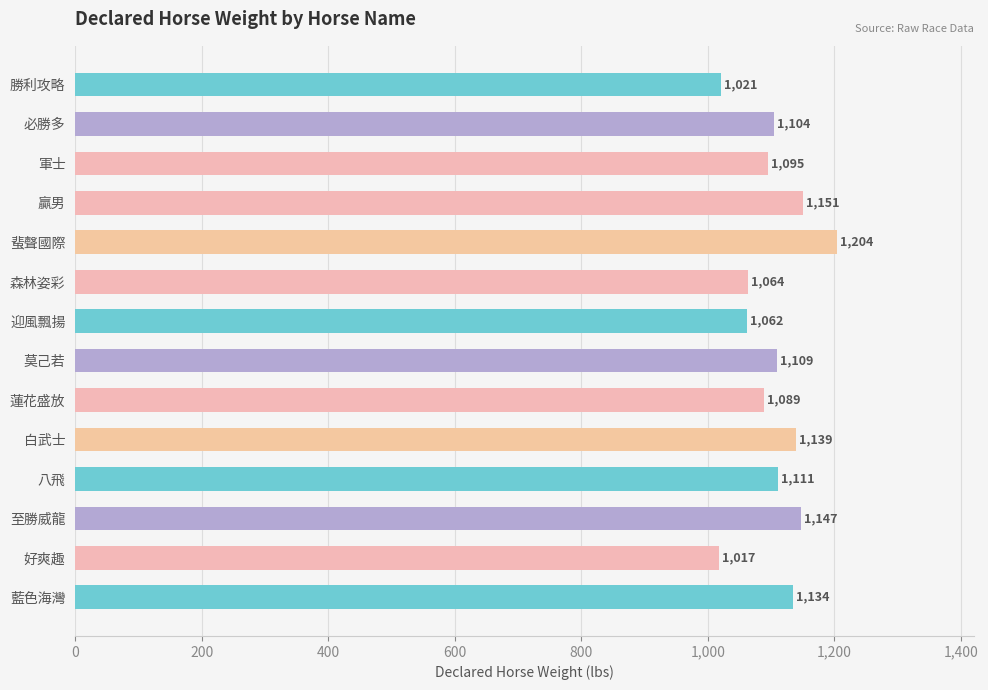

What is the sum of all values?

15447